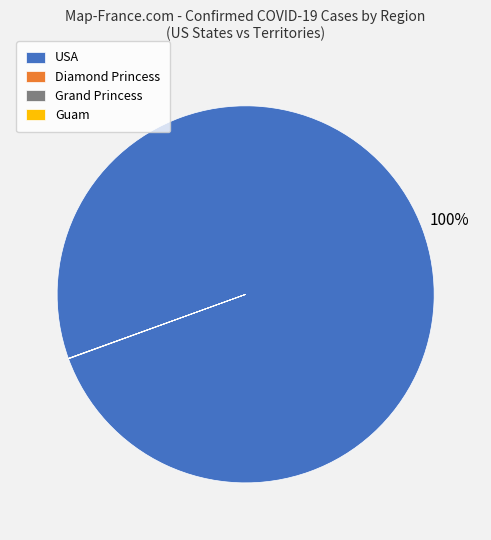

What is the largest slice in the pie chart?

USA